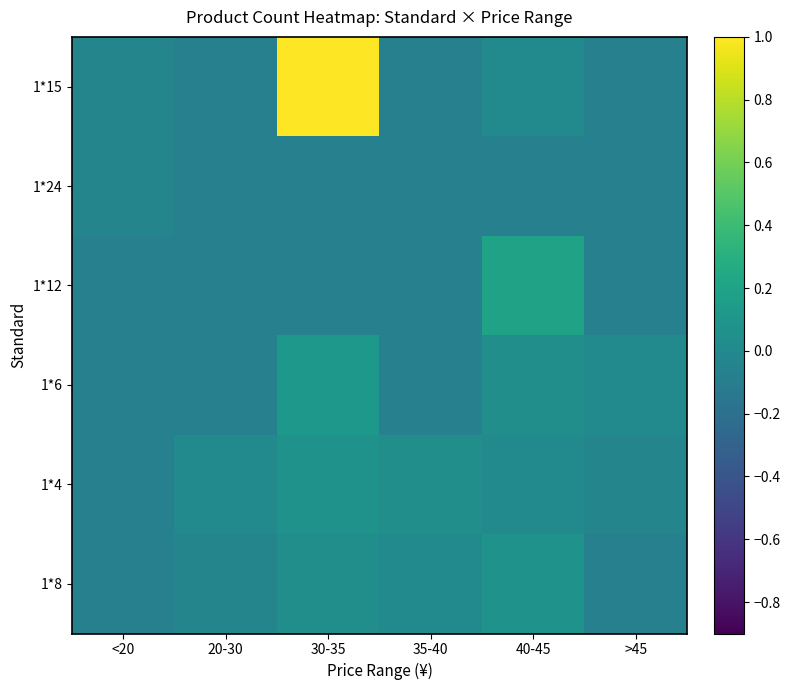

Rank the series at 30-35 from highest to lowest value.

1*15, 1*6, 1*4, 1*8, 1*24, 1*12